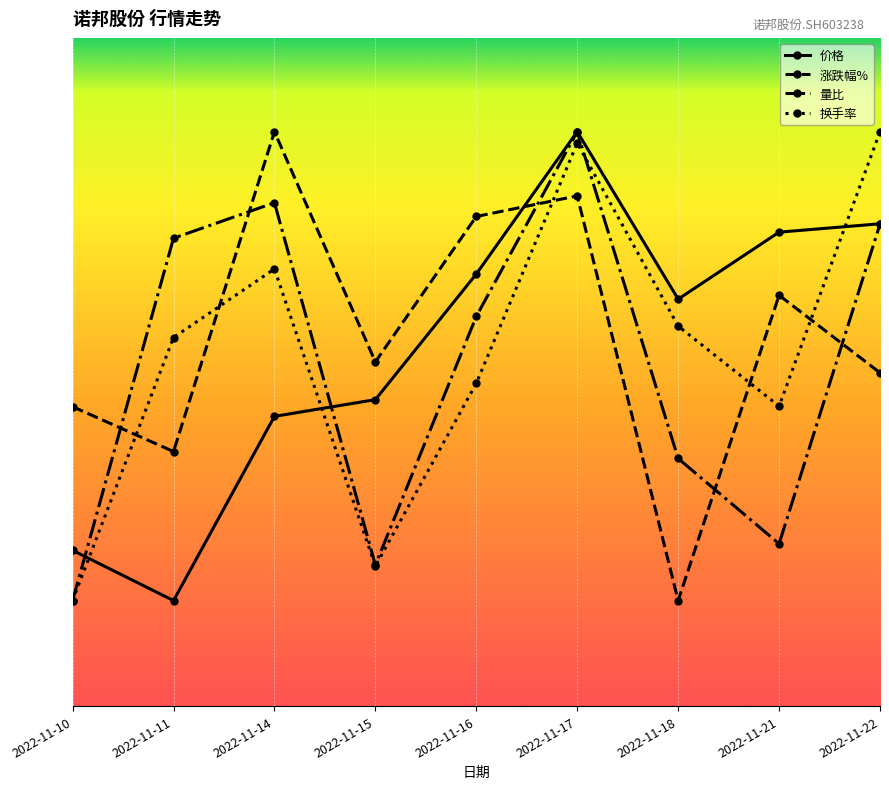

What are all the series names shown in the legend?

价格, 涨跌幅%, 量比, 换手率